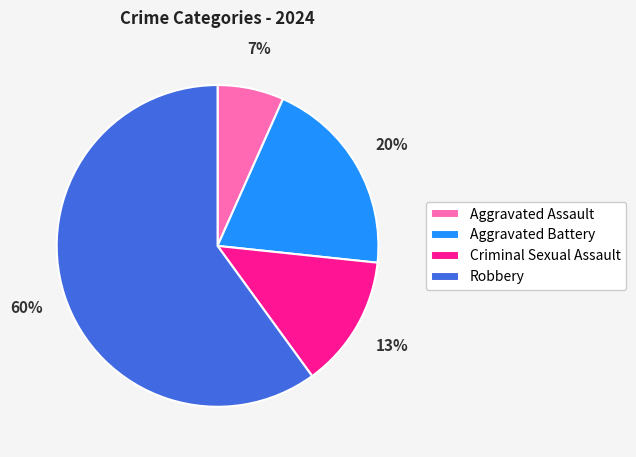

Do Criminal Sexual Assault and Aggravated Assault together represent more than half of the pie?

No